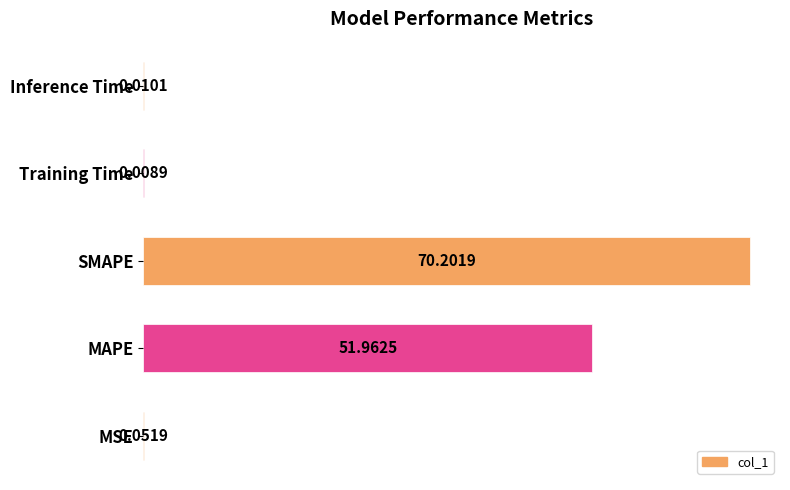

What is the sum of all values?

122.2